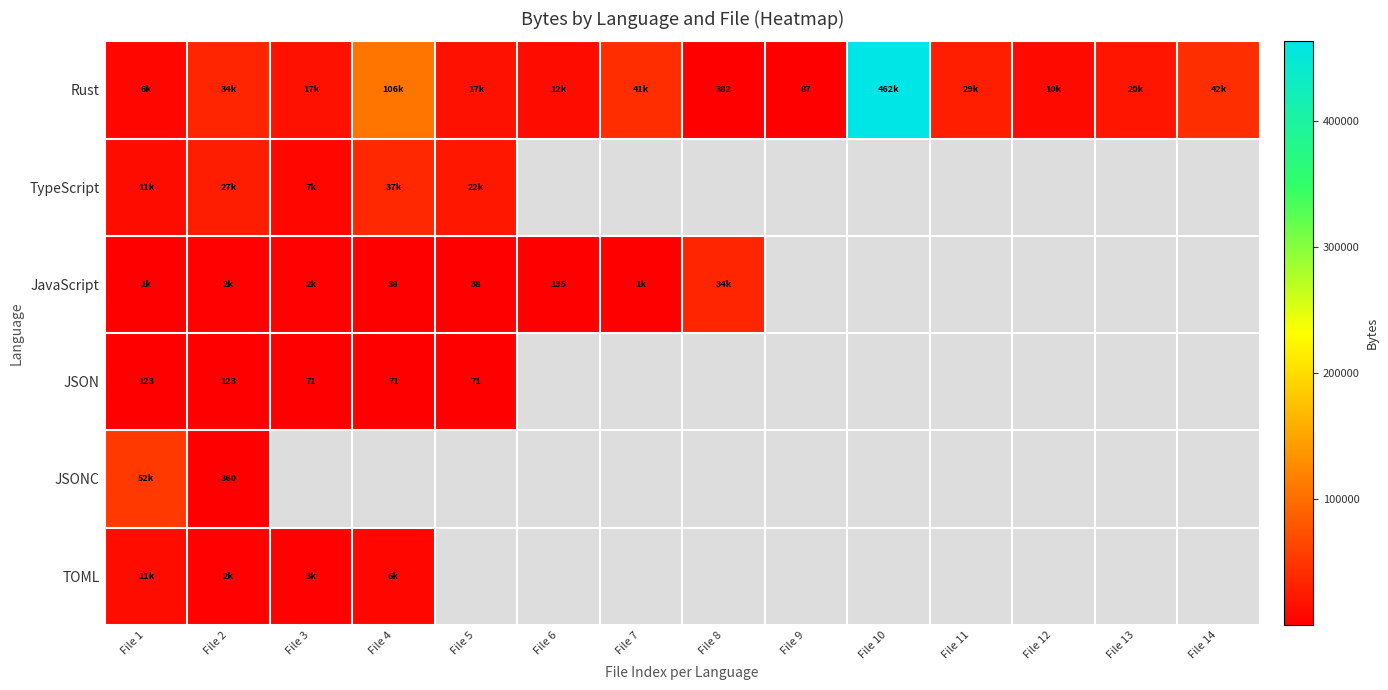

The value of JSON at File 4 is 71. True or false?

True